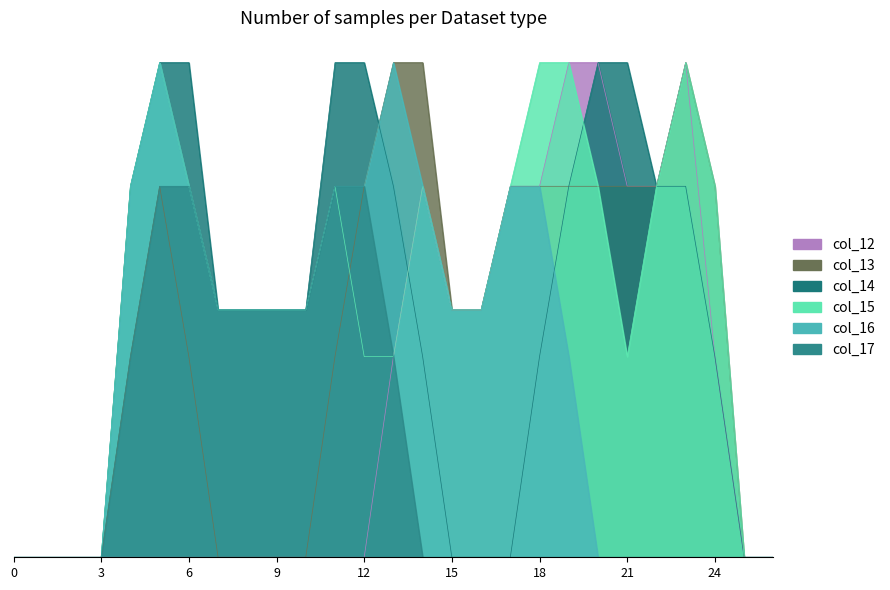

What is the average value of the col_14 series?

1.0